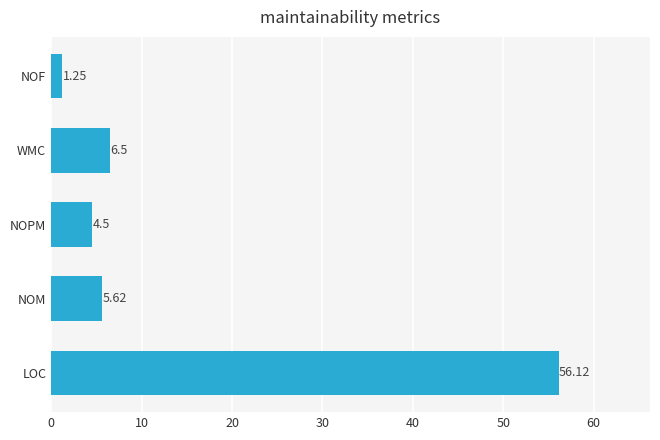

Count the number of data series in this chart.

1